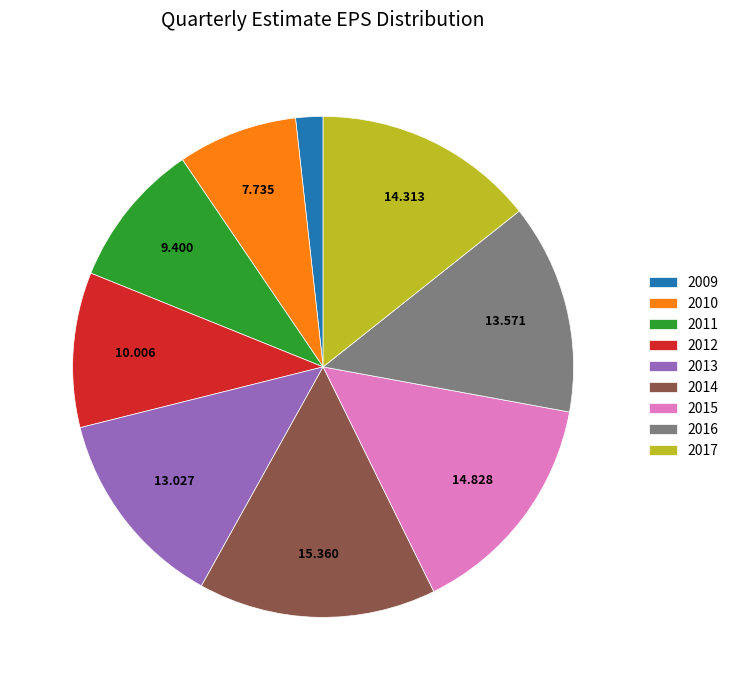

Is there any slice that represents more than half of the pie?

No